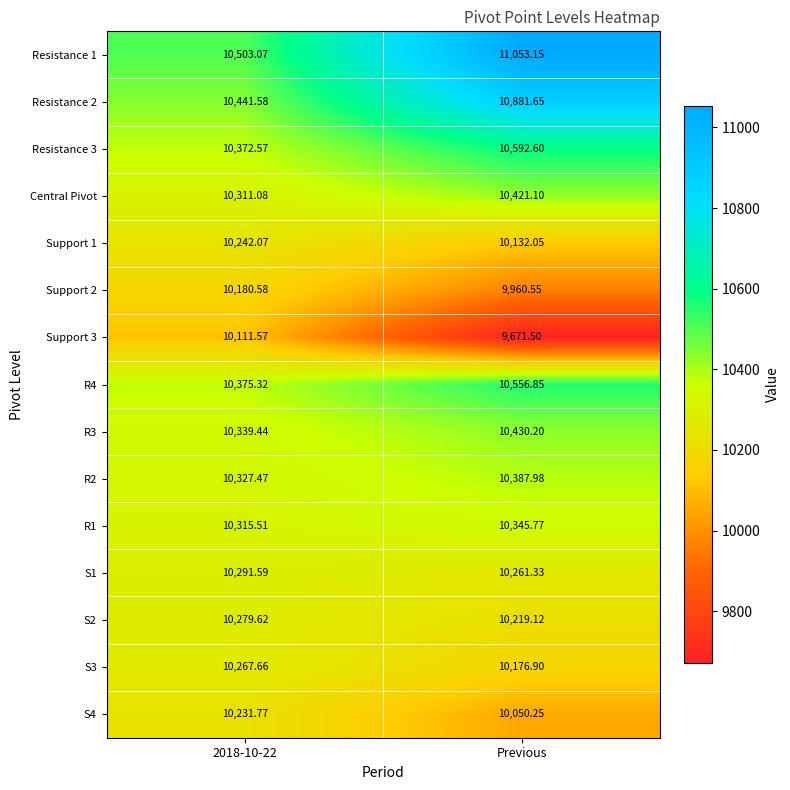

Which category has the lowest value across all series?

Previous